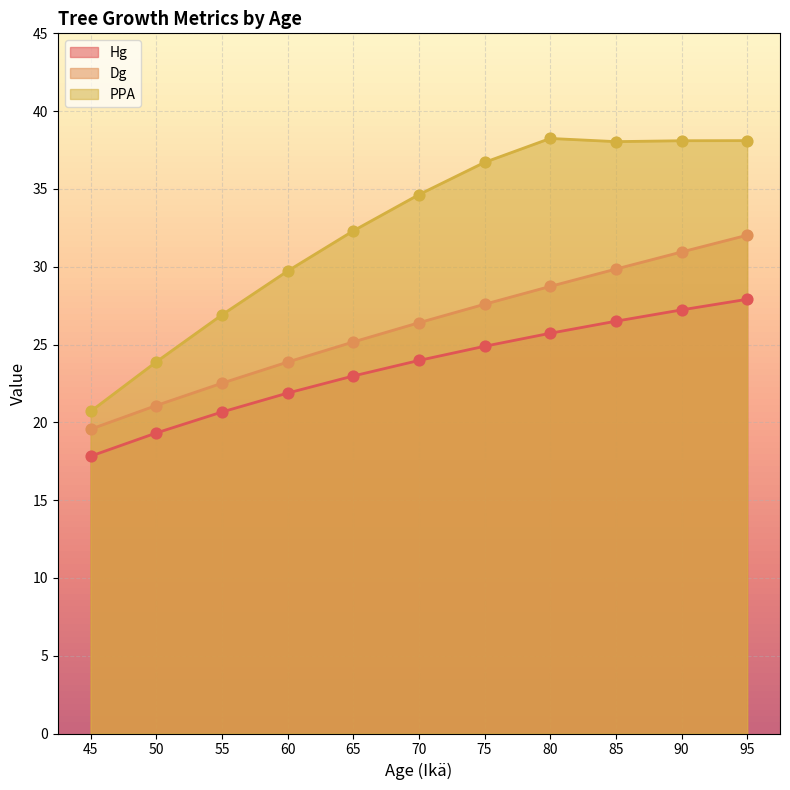

Is the value of PPA at 70 greater than the value of Hg at 95?

Yes